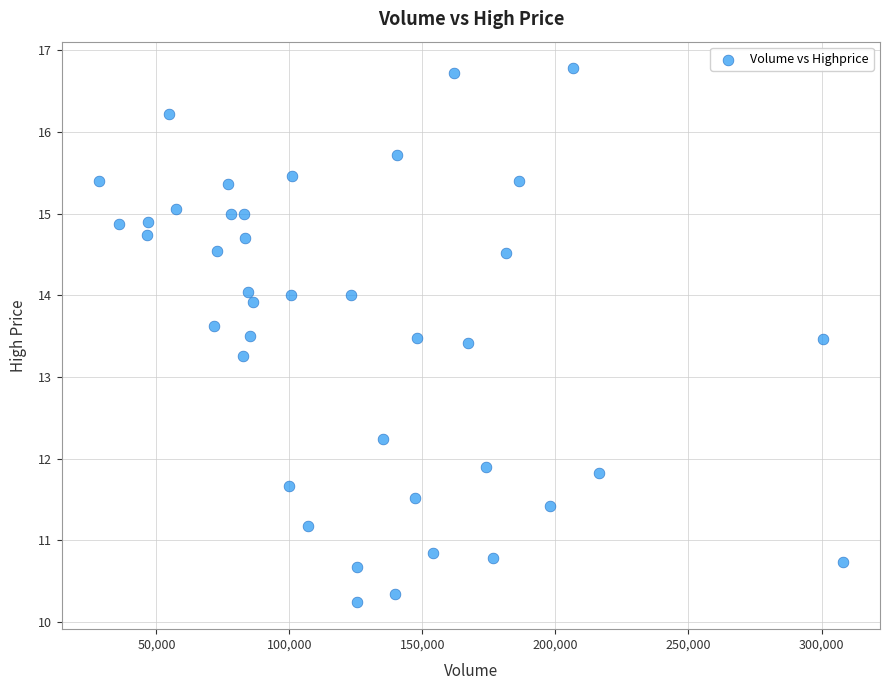

What is the range of X values (max minus min)?

279597.0